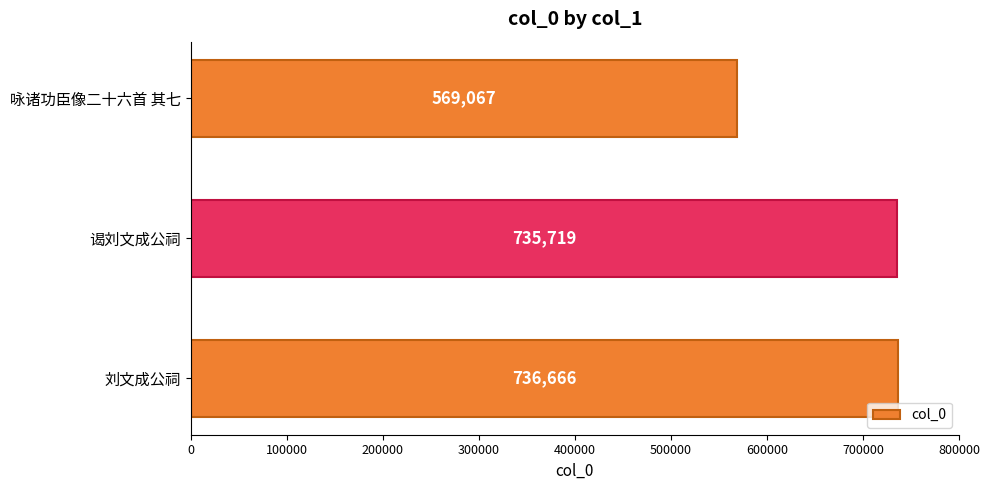

How many bars are there in total?

3